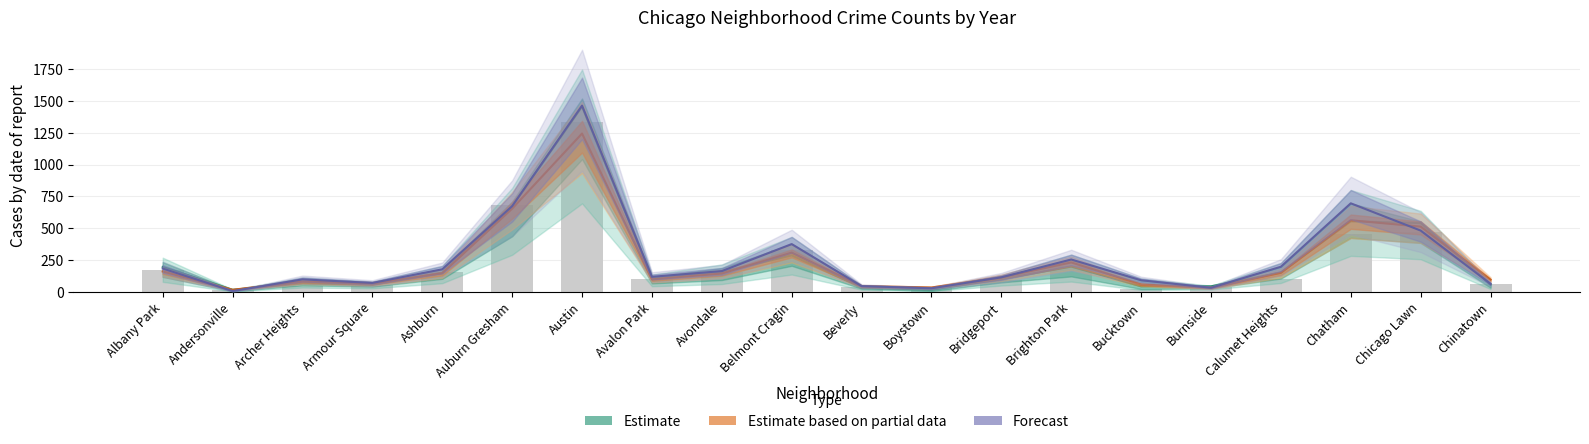

What is the maximum value shown in the chart?

1463.0